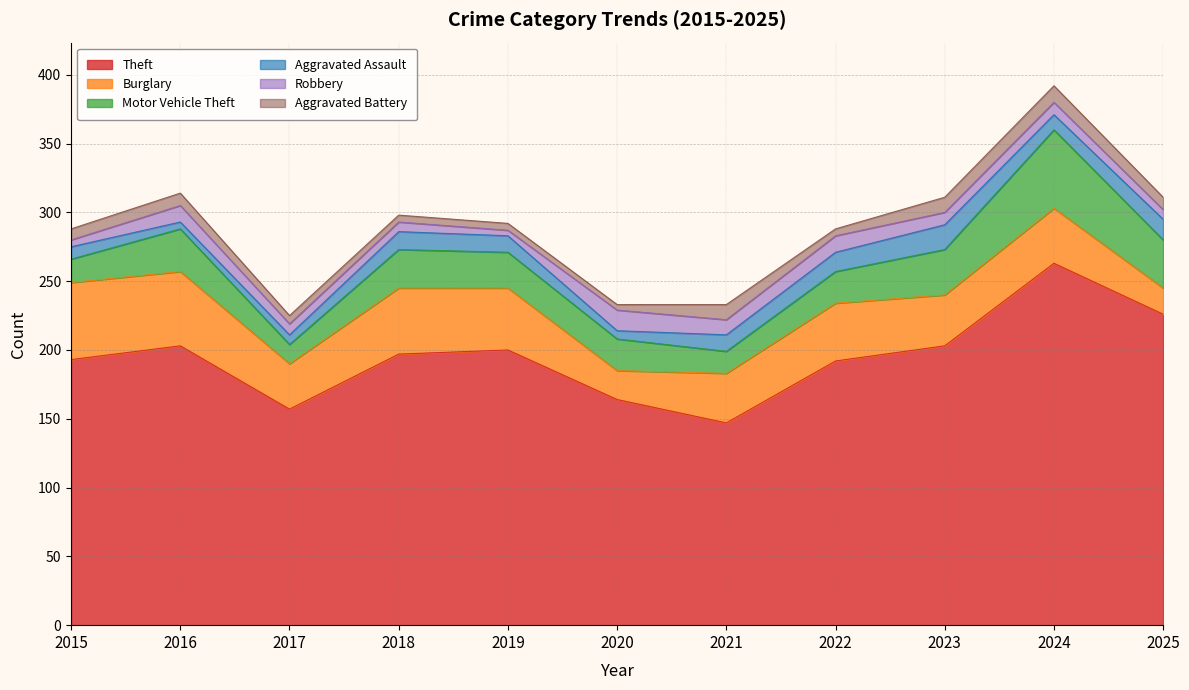

Is the value of Motor Vehicle Theft at 2016 greater than the value of Robbery at 2022?

Yes